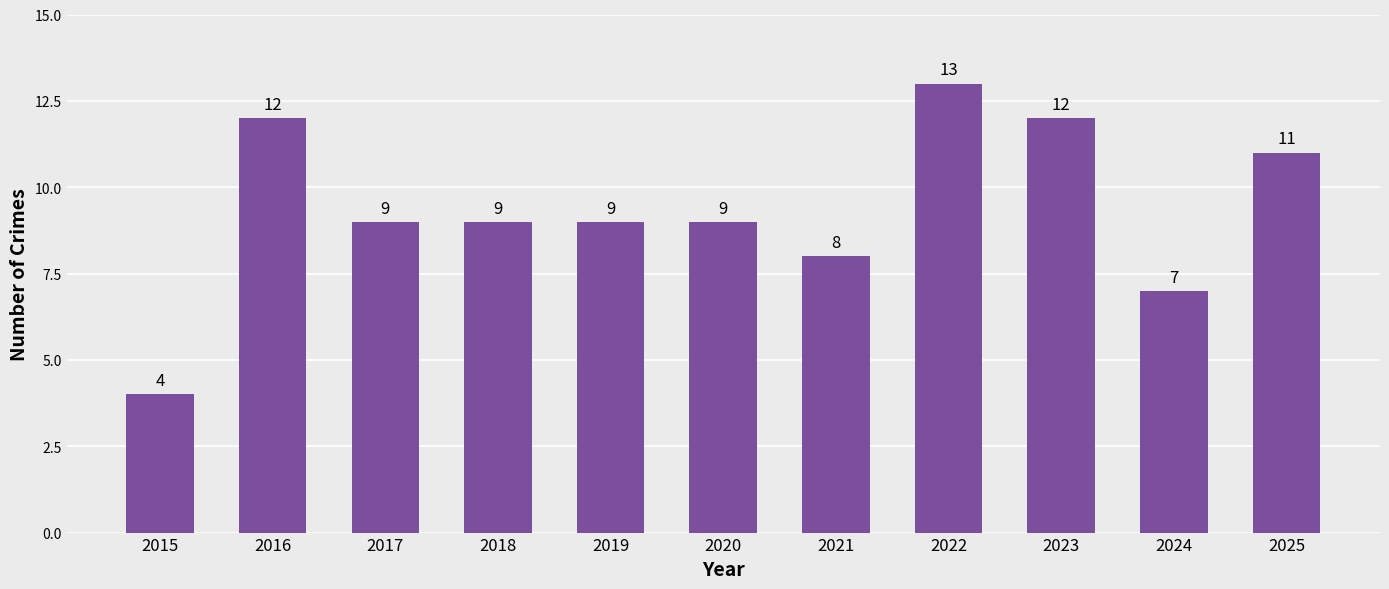

The value at 2018 is 6. True or false?

False